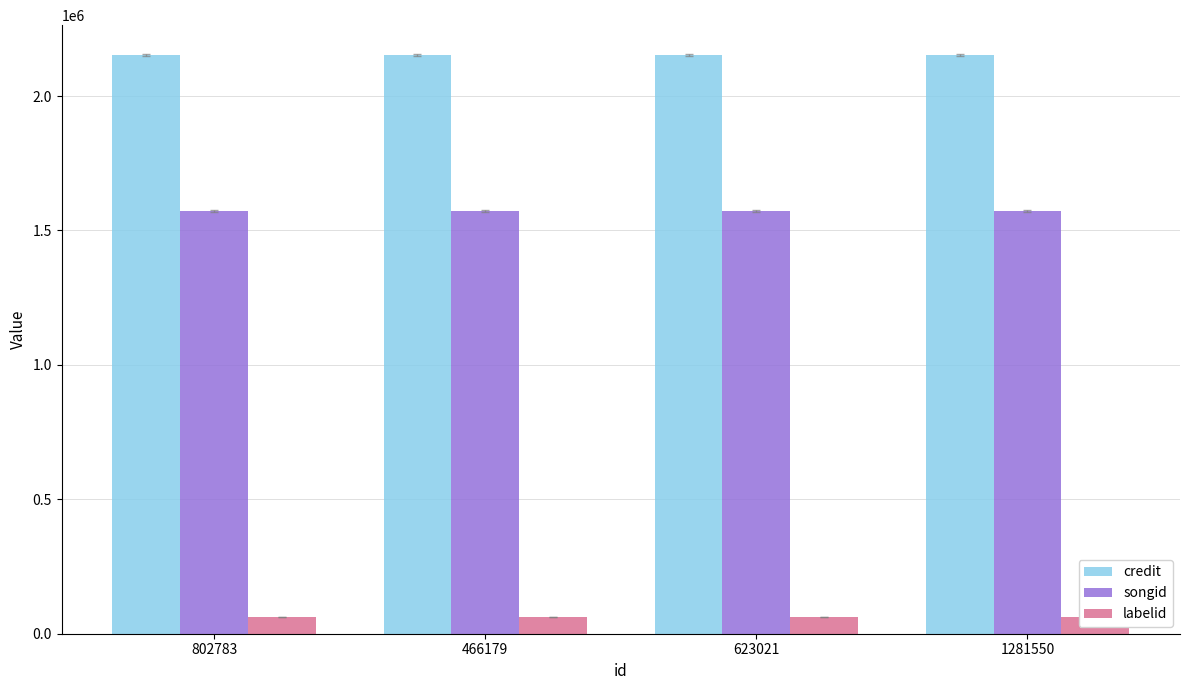

Reading left to right, list all the values displayed in this chart.

credit: 802783=2151522	466179=2151522	623021=2151522	1281550=2151522
songid: 802783=1571761	466179=1571761	623021=1571761	1281550=1571761
labelid: 802783=63767	466179=63767	623021=63767	1281550=63767